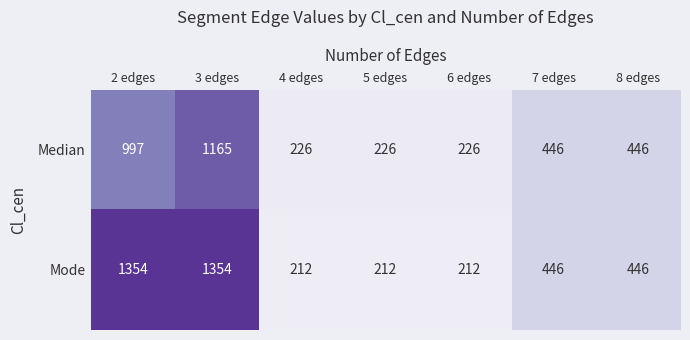

What is the lowest value of the Median series?

226